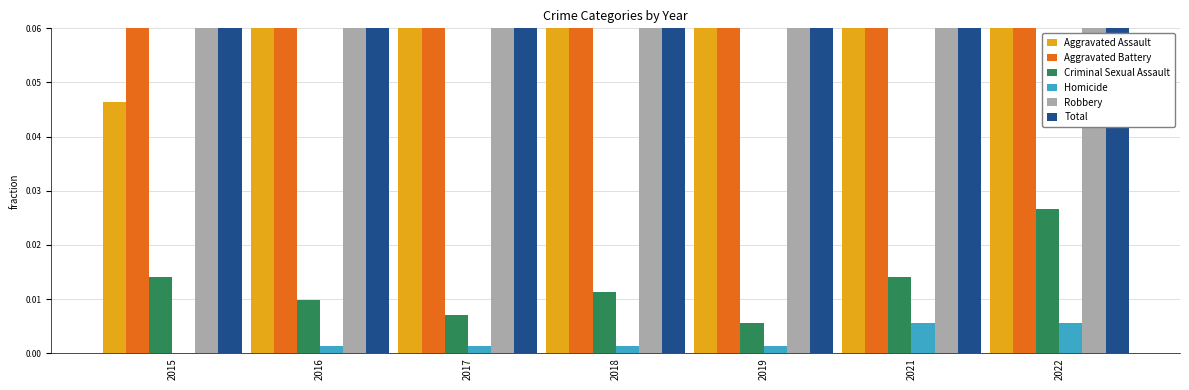

What is the minimum value for Aggravated Battery?

0.1